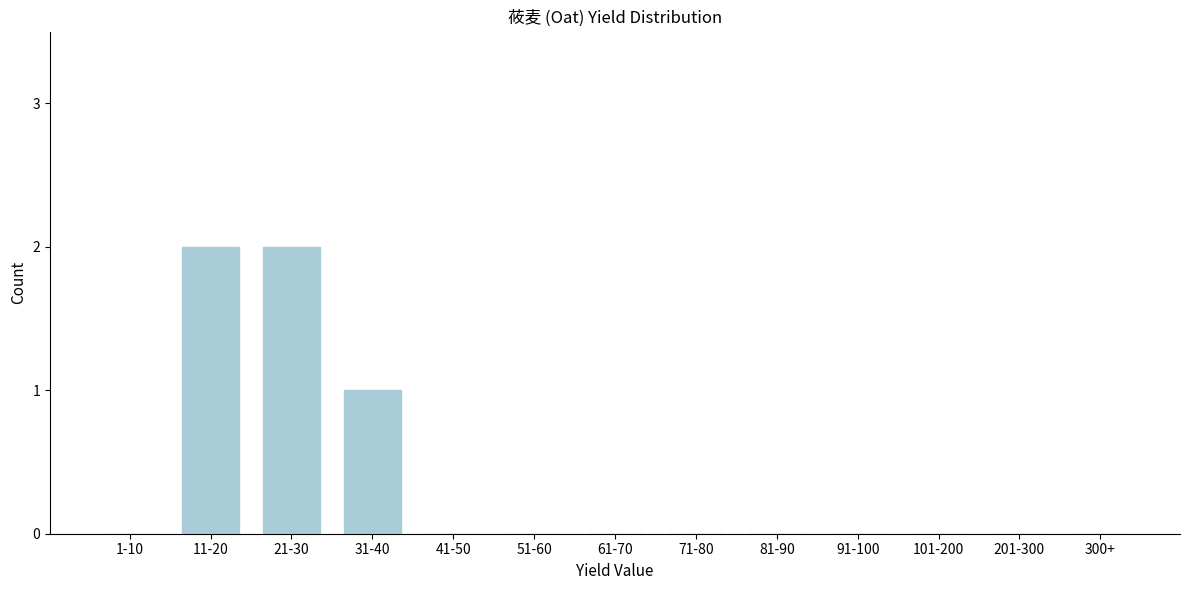

Reading left to right, what are all the values shown in this chart?

1-10=0	11-20=2	21-30=2	31-40=1	41-50=0	51-60=0	61-70=0	71-80=0	81-90=0	91-100=0	101-200=0	201-300=0	300+=0